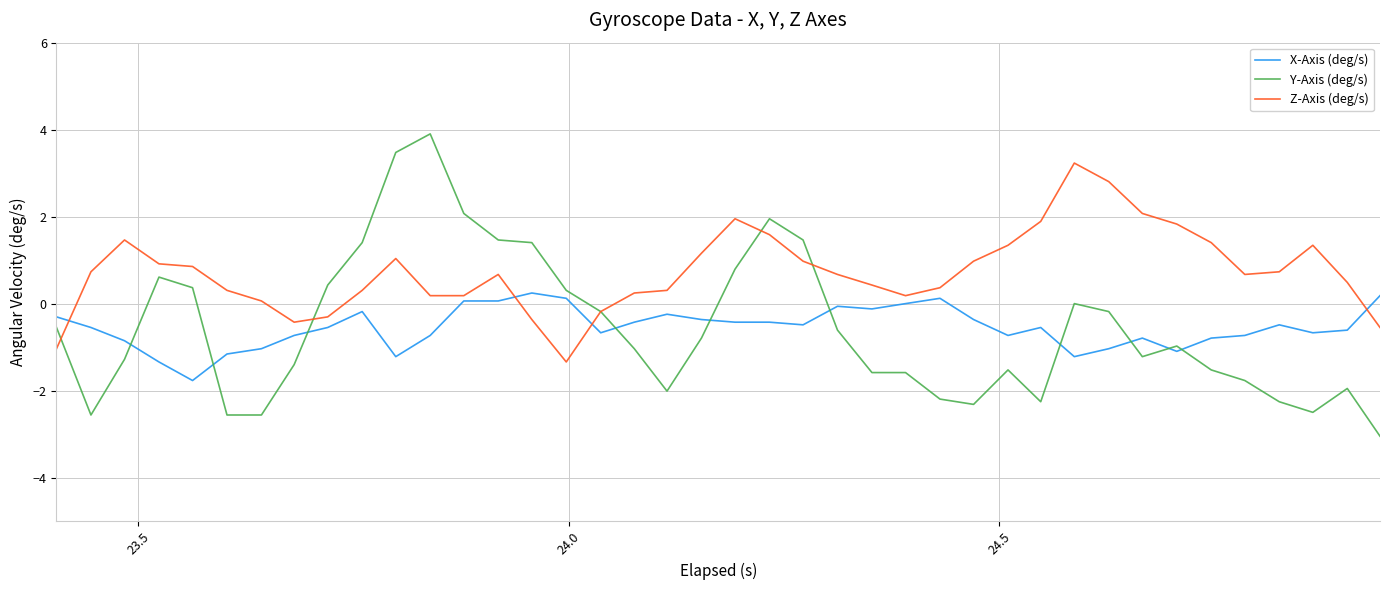

True or false: X-Axis (deg/s) and Z-Axis (deg/s) cross at least once.

True